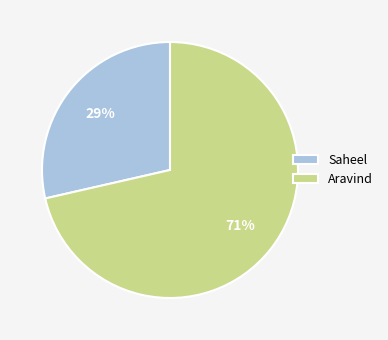

Which has a higher value, Aravind or Saheel?

Aravind